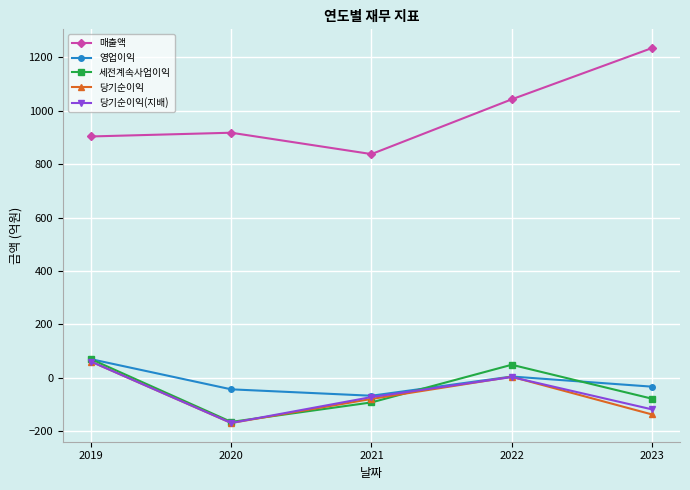

True or false: 영업이익 has a value of -33 at 2023.

True